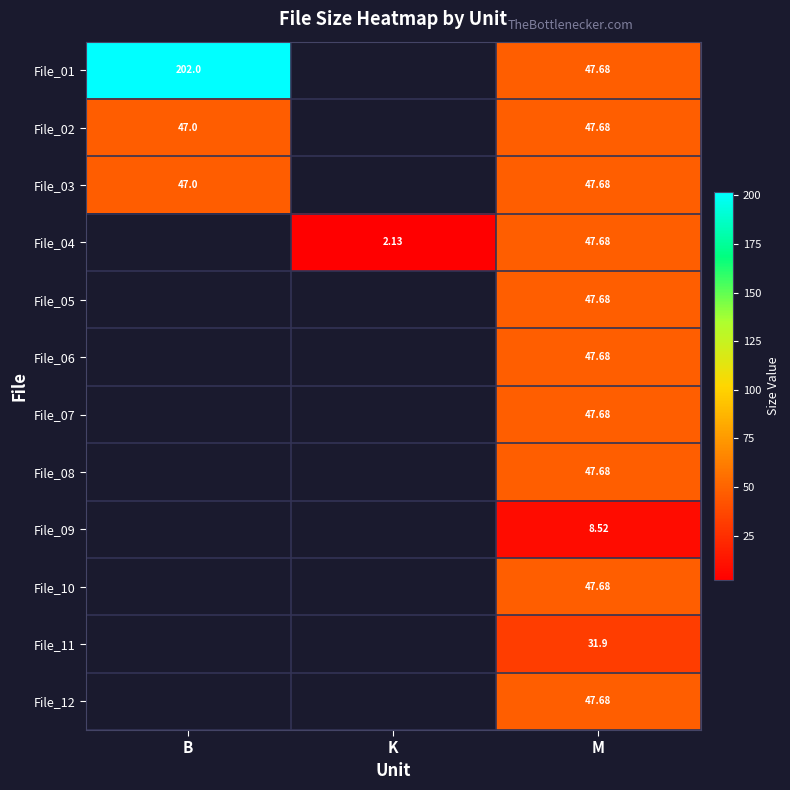

What is the approximate value of File_04 at K?

2.1